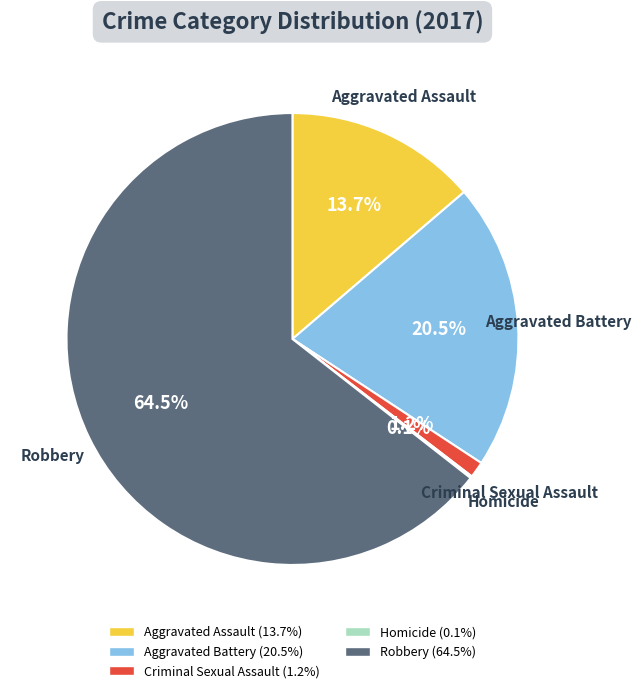

Do Aggravated Assault and Robbery together represent more than half of the pie?

Yes